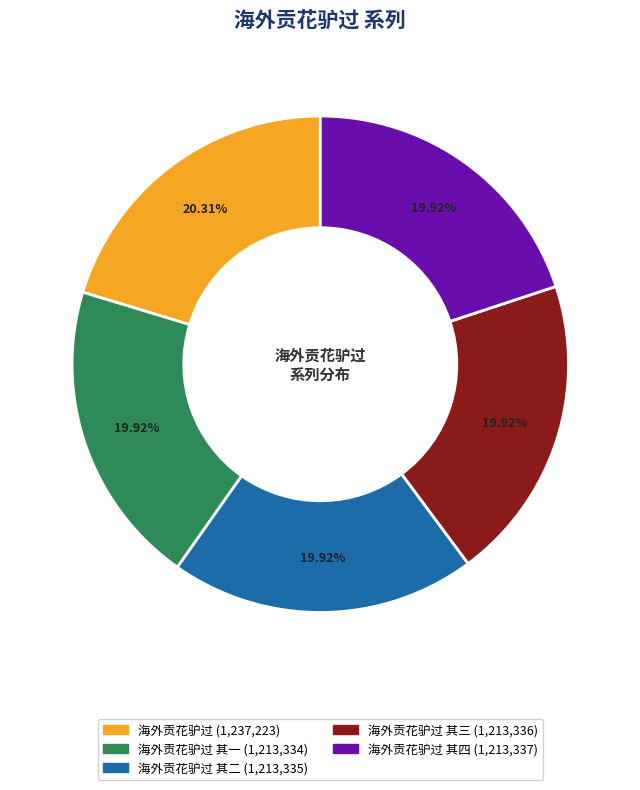

Is there any slice that represents more than half of the pie?

No